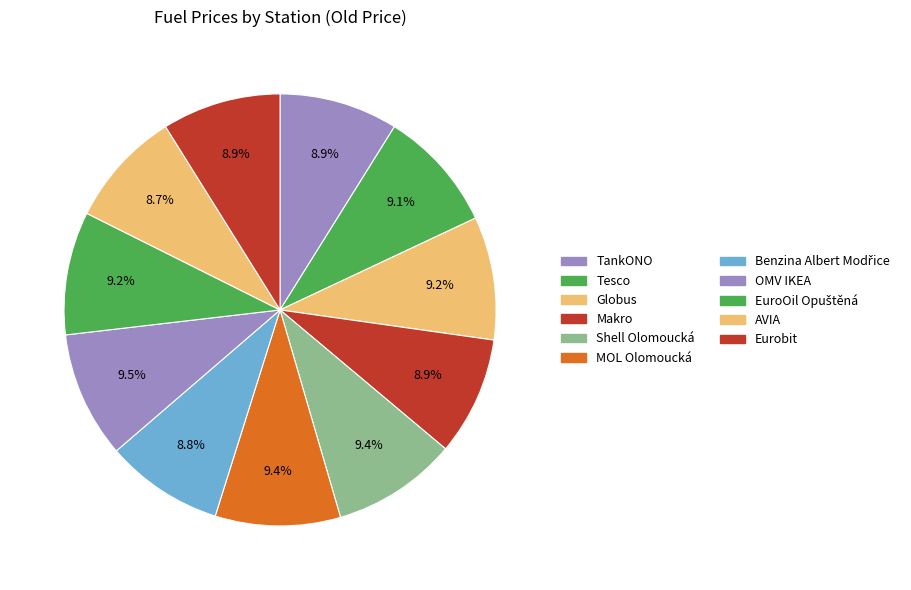

True or false: AVIA accounts for 1% of the total.

False